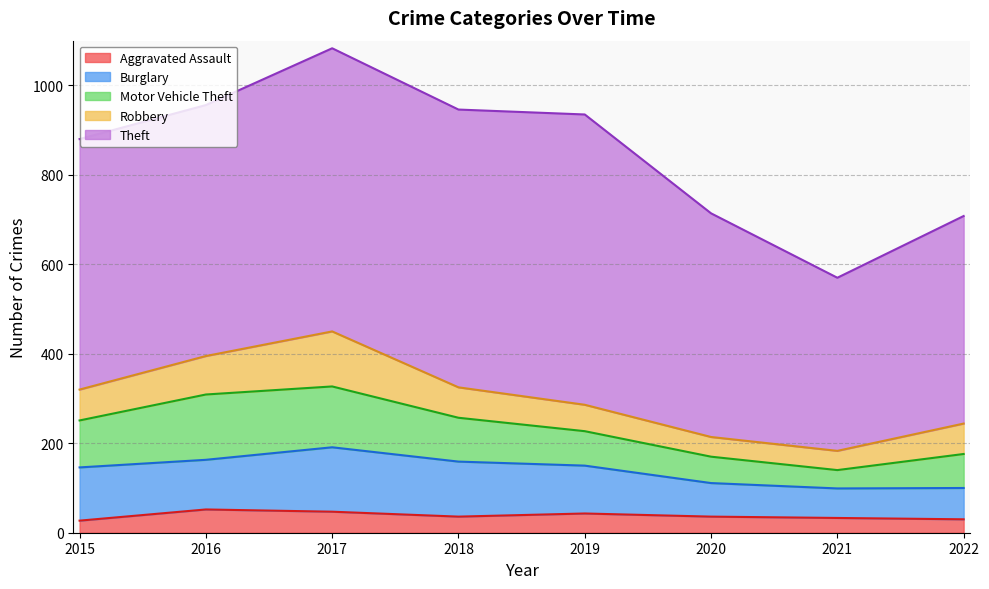

How many interior local peaks does the Motor Vehicle Theft series have?

1